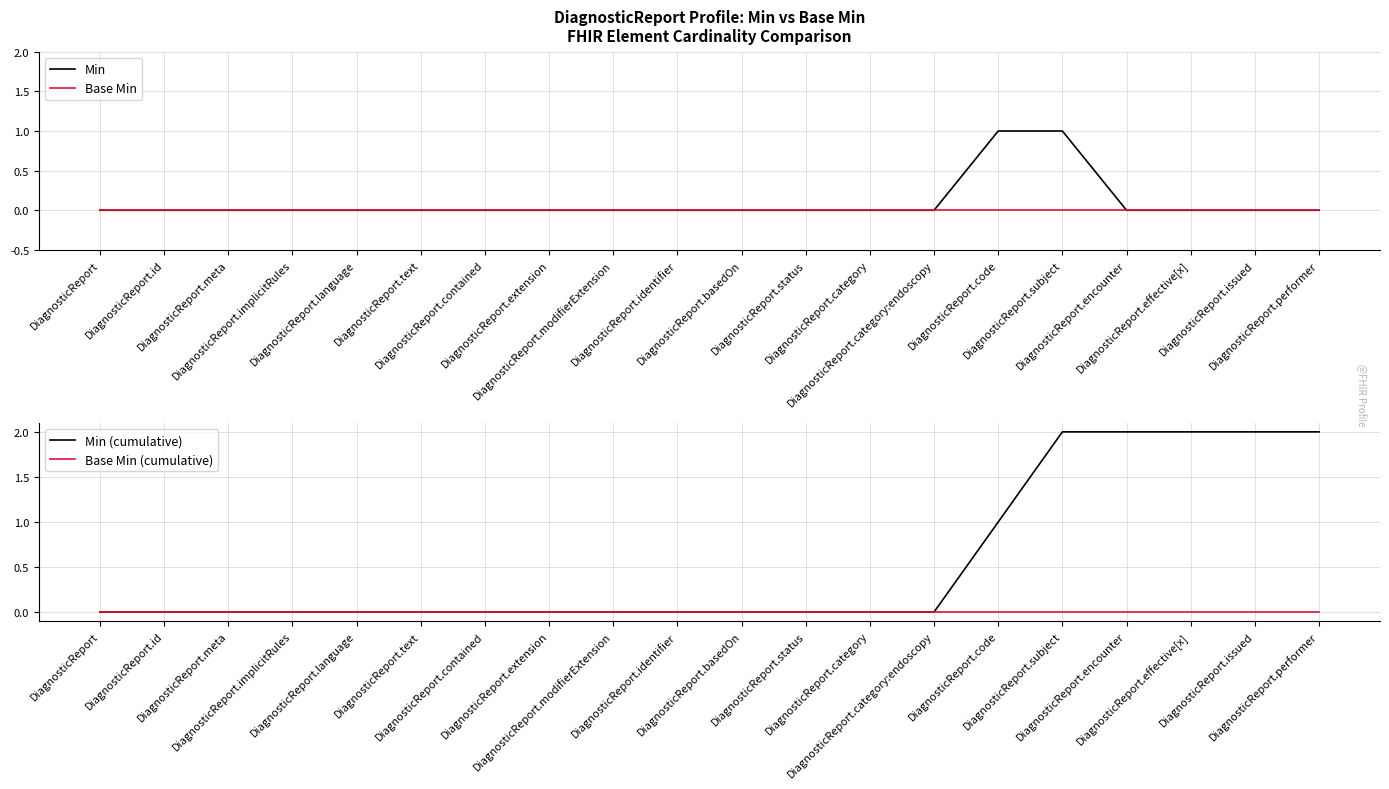

At which category does the chart reach its peak across all series?

DiagnosticReport.subject